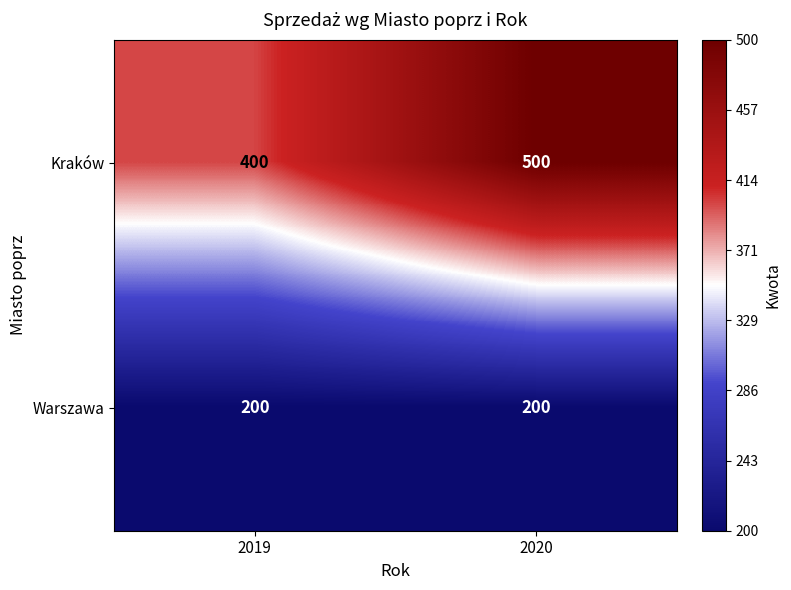

How many series are shown in this chart?

2